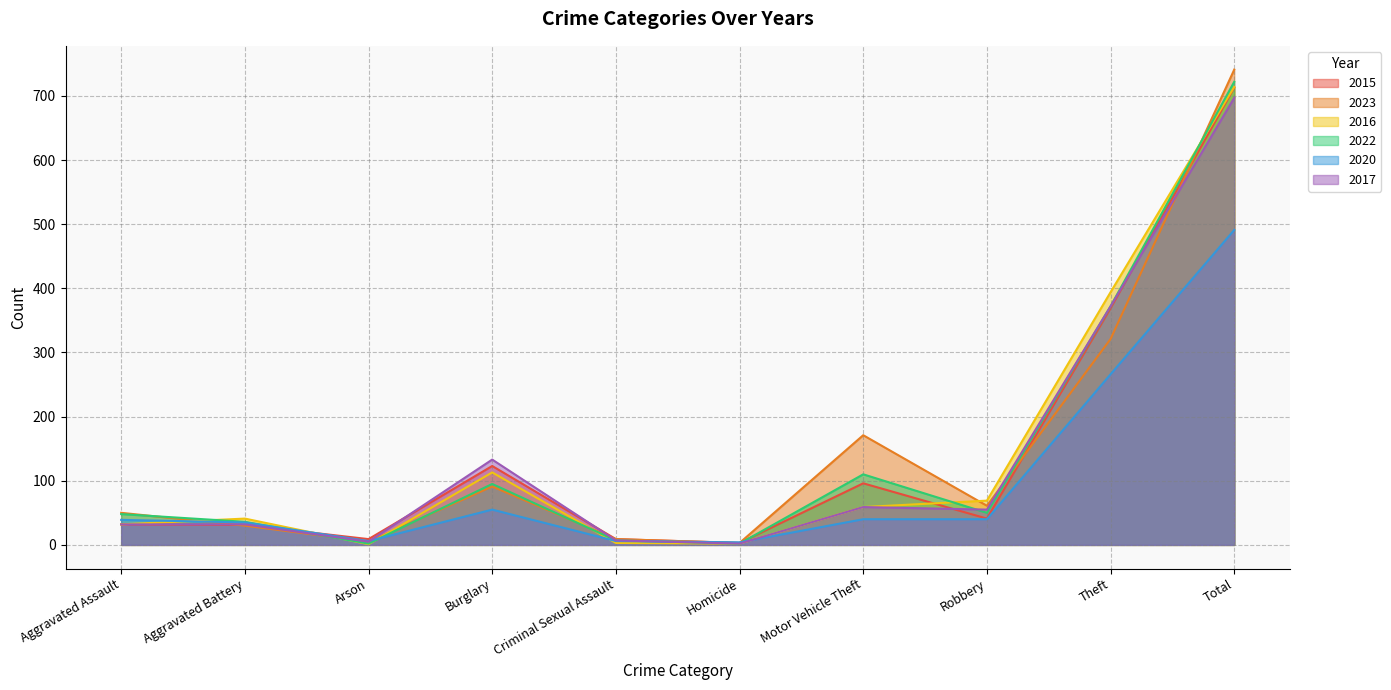

The value of 2017 at Motor Vehicle Theft is 59. True or false?

True